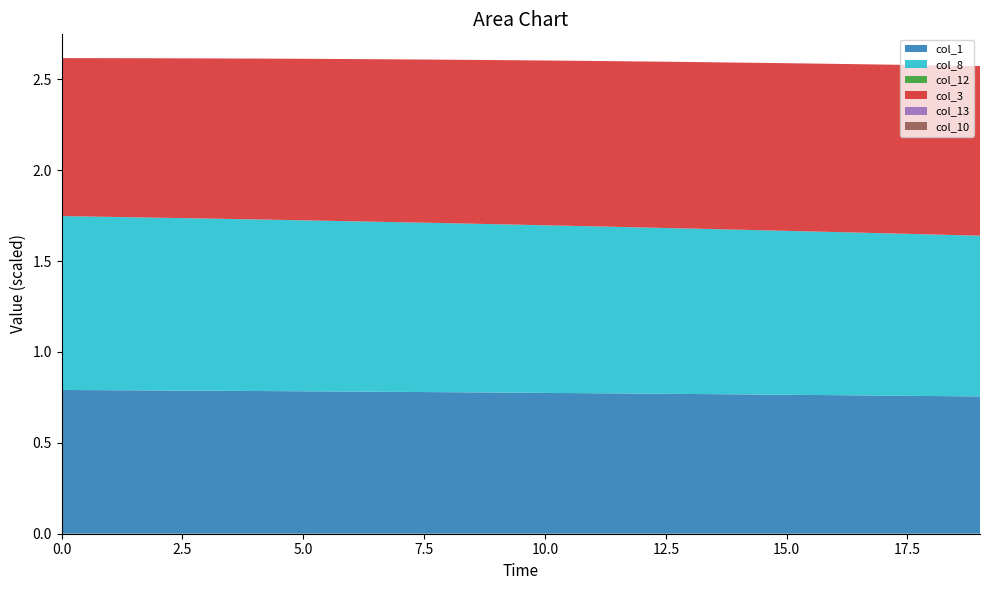

Reading left to right, list all the values displayed in this chart.

col_1: 0=79.1	1=79.0	2=78.8	3=78.7	4=78.5	5=78.4	6=78.2	7=78.0	8=77.9	9=77.7	10=77.5	11=77.3	12=77.1	13=76.9	14=76.7	15=76.5	16=76.2	17=76.0	18=75.8	19=75.5
col_8: 0=95.7	1=95.4	2=95.1	3=94.7	4=94.4	5=94.1	6=93.7	7=93.3	8=93.0	9=92.6	10=92.2	11=91.8	12=91.4	13=91.0	14=90.6	15=90.2	16=89.8	17=89.3	18=88.9	19=88.4
col_12: 0=0.0	1=0.0	2=0.0	3=0.0	4=0.0	5=0.0	6=0.0	7=0.0	8=0.0	9=0.0	10=0.0	11=0.0	12=0.0	13=0.0	14=0.0	15=0.0	16=0.0	17=0.0	18=0.0	19=0.0
col_3: 0=86.9	1=87.3	2=87.7	3=88.1	4=88.5	5=88.9	6=89.2	7=89.6	8=90.0	9=90.3	10=90.7	11=91.0	12=91.3	13=91.6	14=92.0	15=92.2	16=92.5	17=92.8	18=93.1	19=93.3
col_13: 0=0.0	1=0.0	2=0.0	3=0.0	4=0.0	5=0.0	6=0.0	7=0.0	8=0.0	9=0.0	10=0.0	11=0.0	12=0.0	13=0.0	14=0.0	15=0.0	16=0.0	17=0.0	18=0.0	19=0.0
col_10: 0=0.0	1=0.0	2=0.0	3=0.0	4=0.0	5=0.0	6=0.0	7=0.0	8=0.0	9=0.0	10=0.0	11=0.0	12=0.0	13=0.0	14=0.0	15=0.0	16=0.0	17=0.0	18=0.0	19=0.0